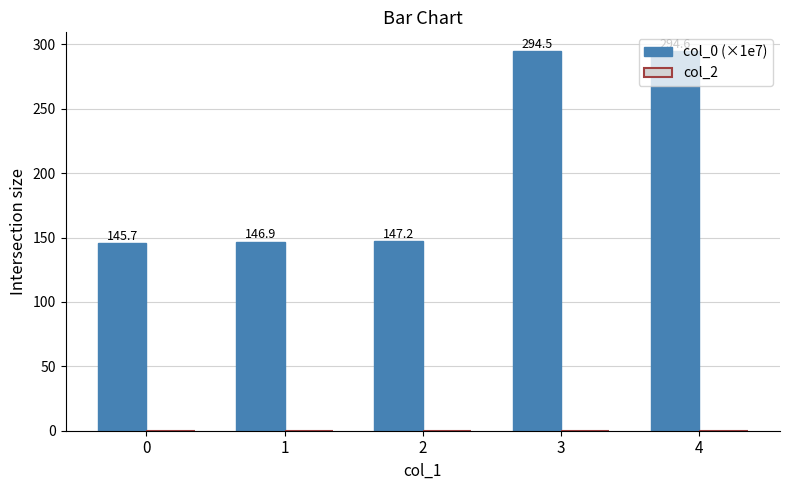

Between 2 and 0, which is larger?

2